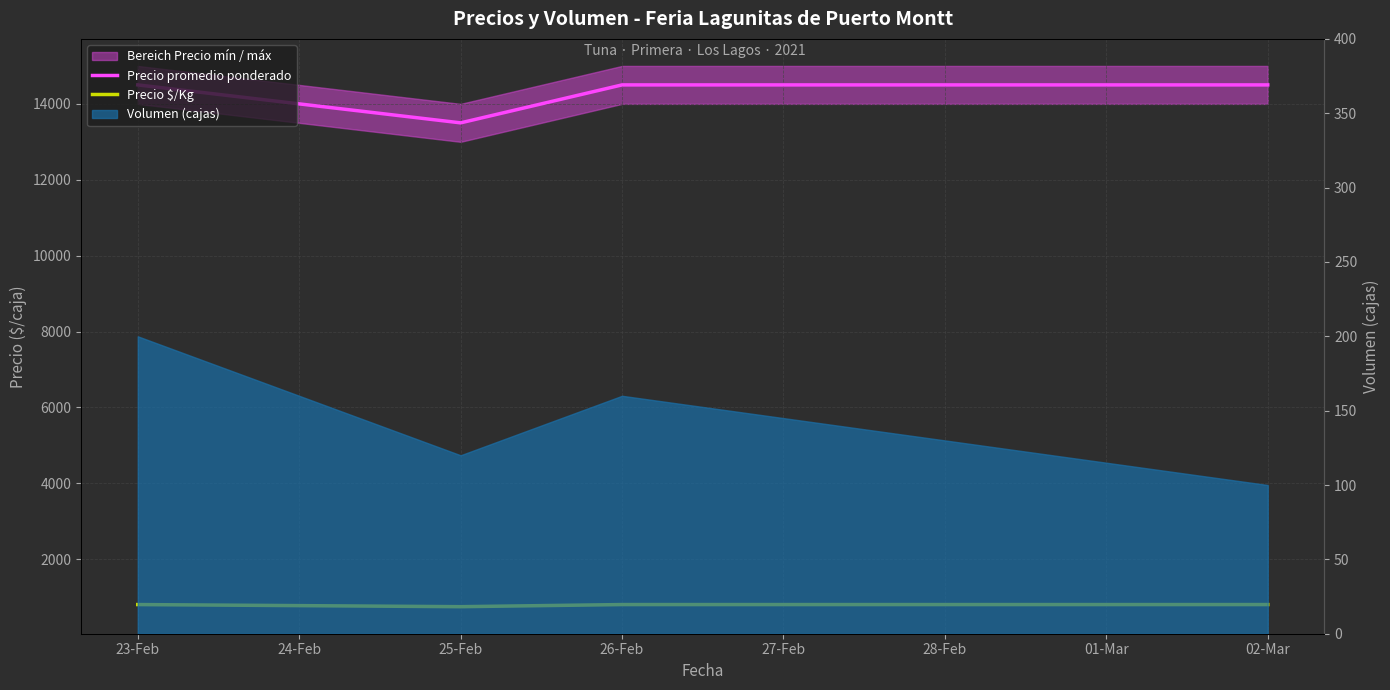

True or false: Precio promedio ponderado and Precio $/Kg intersect in this chart.

False